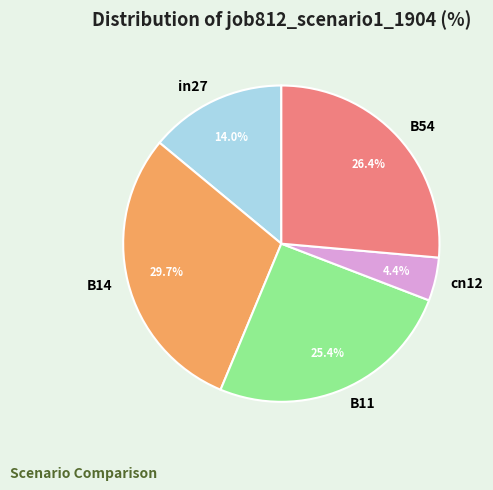

How many slices are in this pie chart?

5